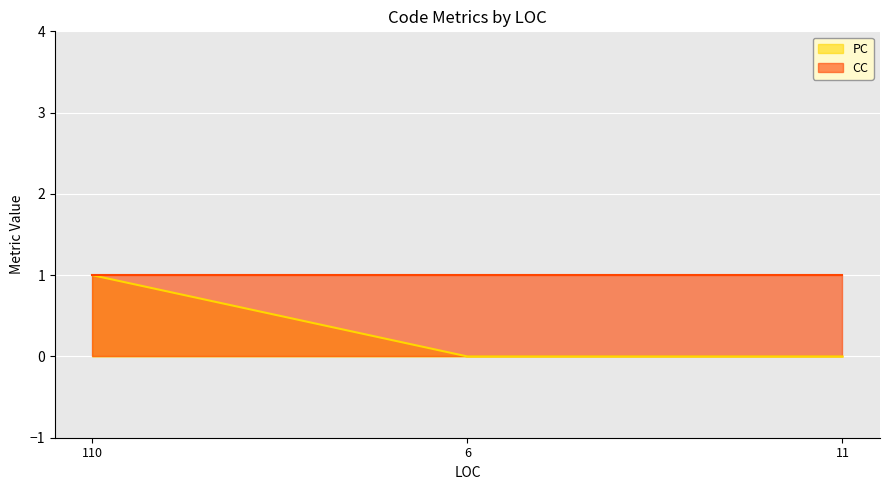

The PC series shows 1 at 11. True or false?

False